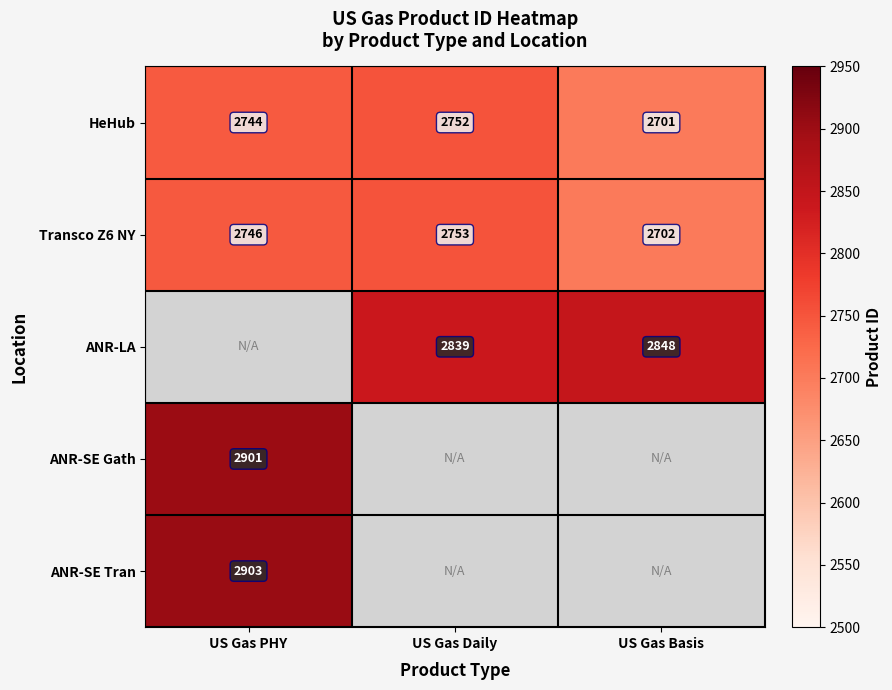

The HeHub series shows 4793 at US Gas Basis. True or false?

False